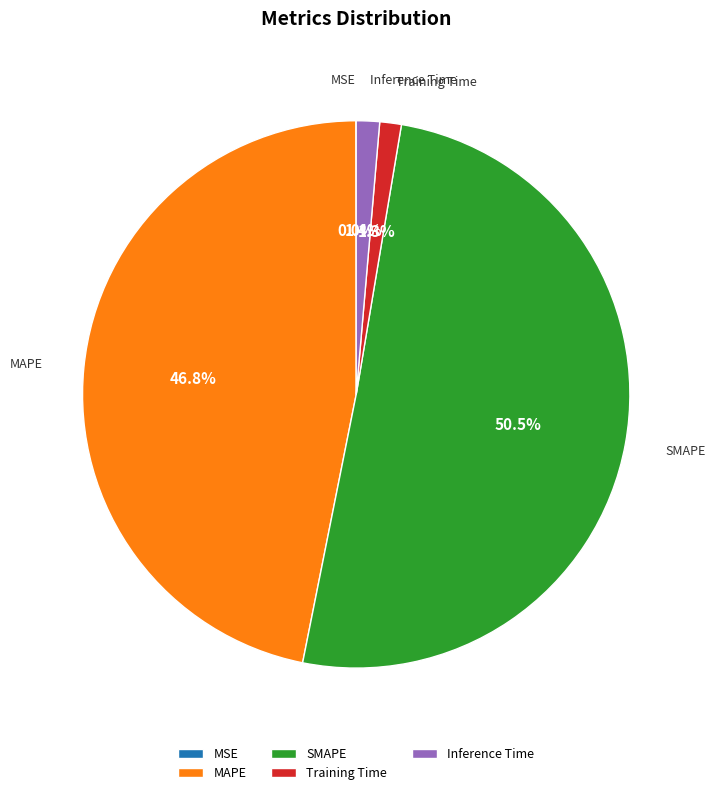

Which category has the biggest portion of the pie?

SMAPE